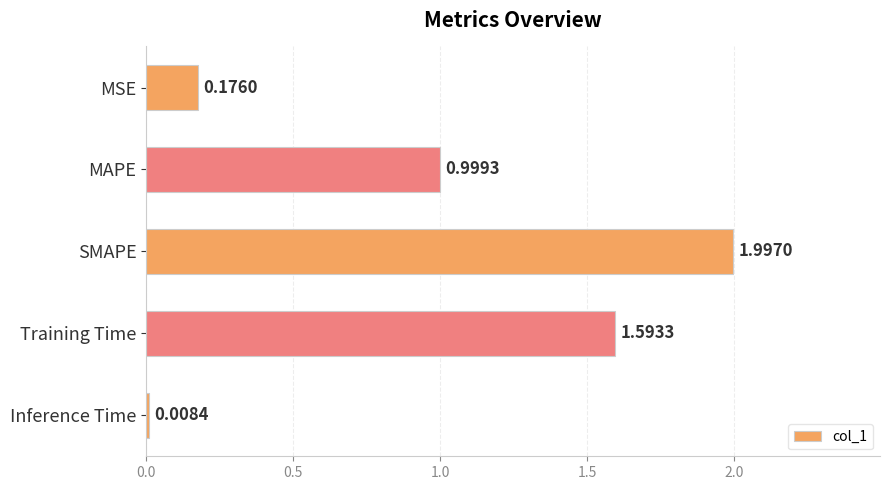

Are the bars horizontal?

Yes